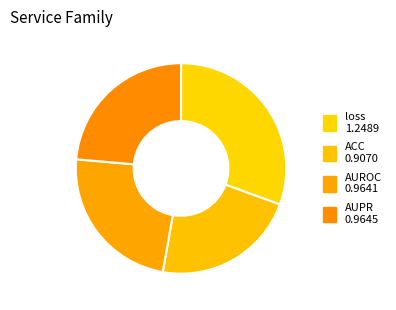

Count the number of slices in the pie.

4